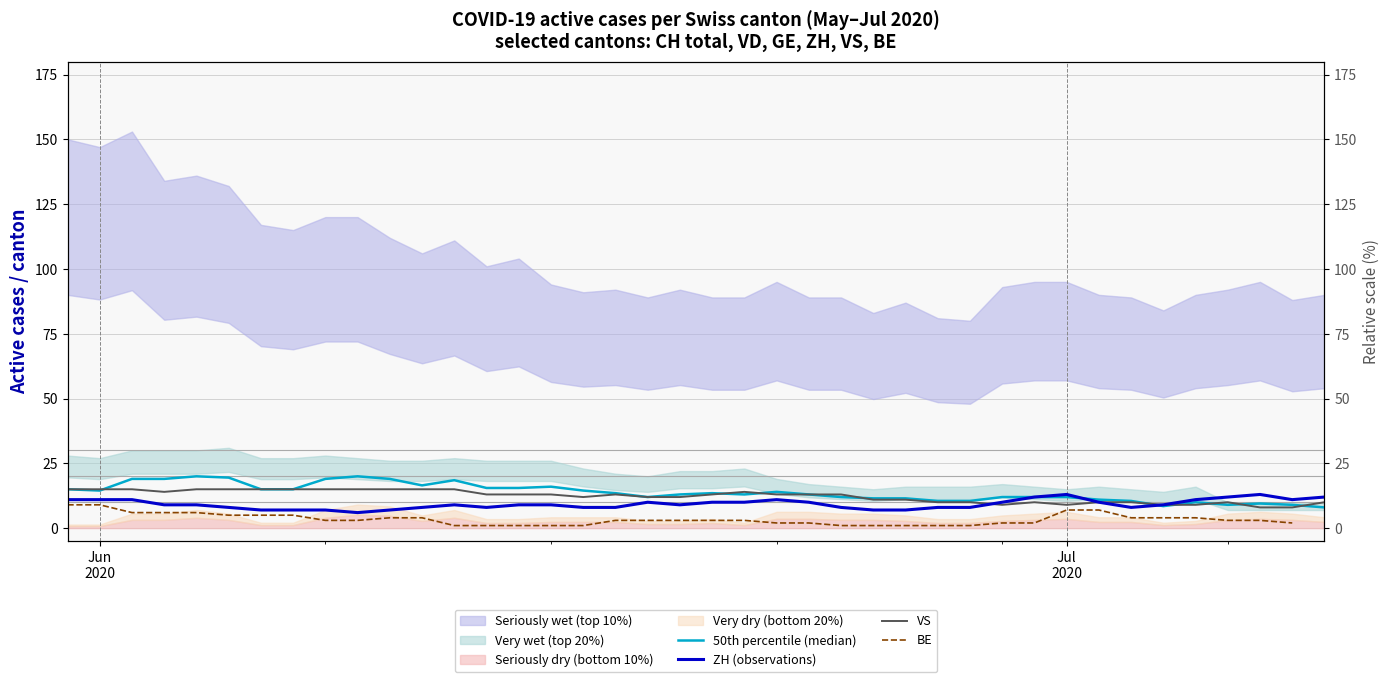

What is the label of the 2nd point from the left?

Jun 2020